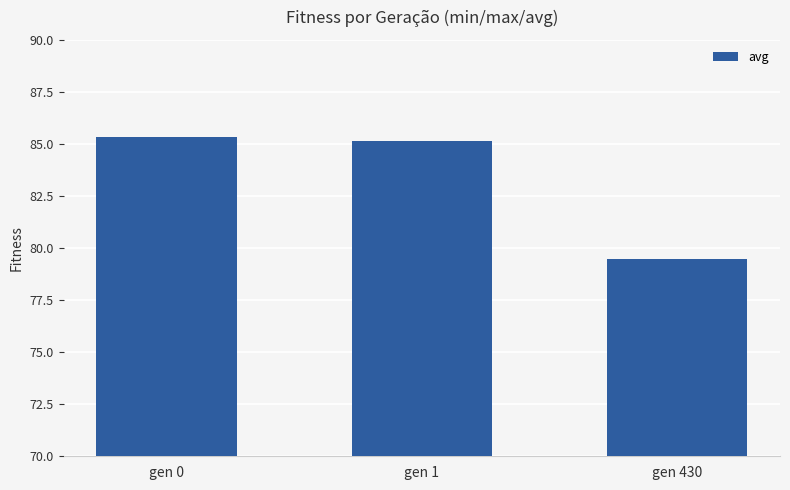

What is the difference between the maximum and second lowest values?

0.2